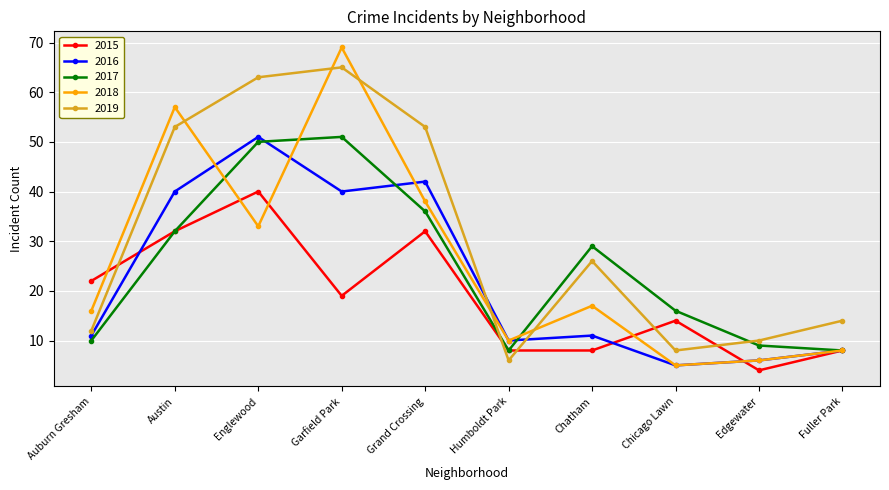

In 2019, how many points are higher than both neighbors (excluding endpoints)?

2